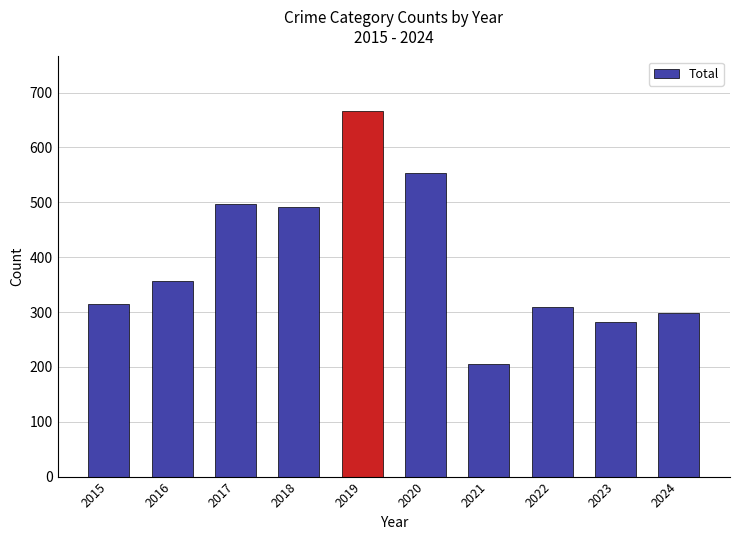

What is the sum of all values?

3976